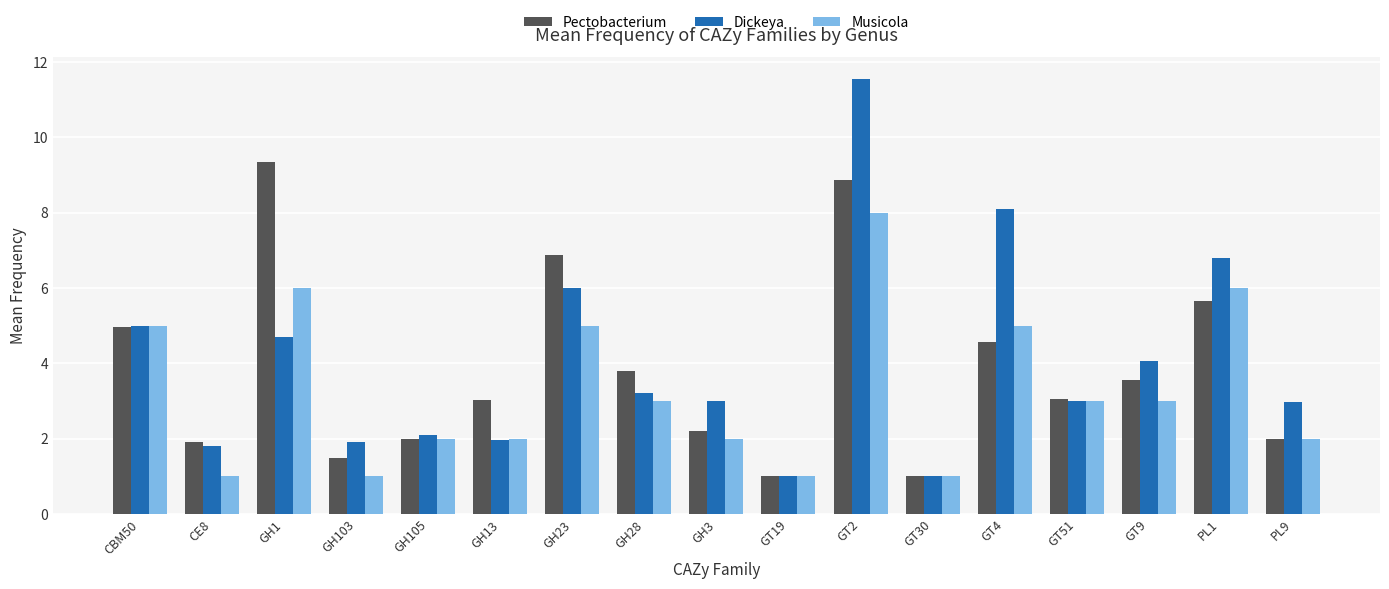

At which category is the sum across all series the highest?

GT2